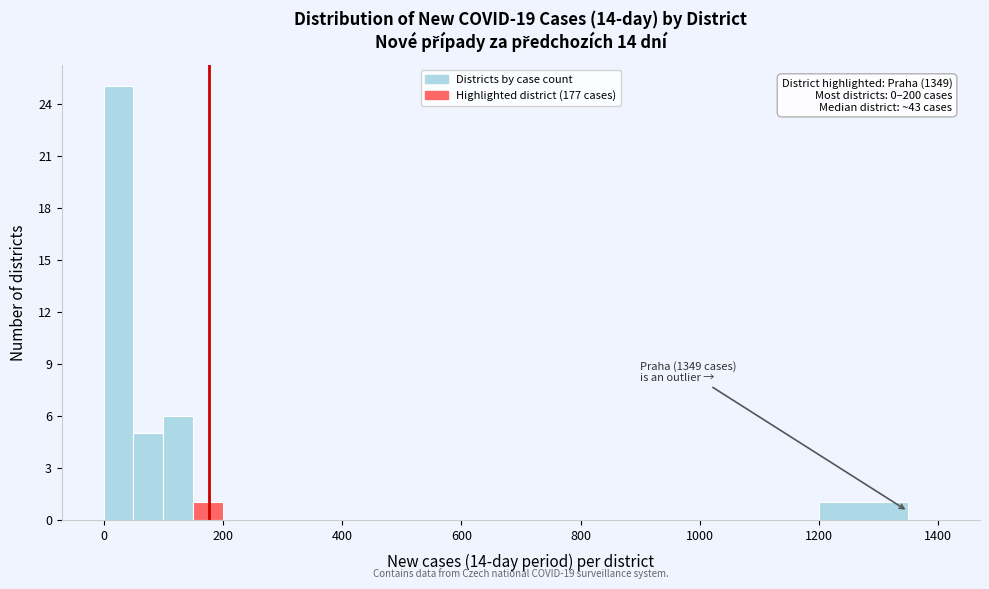

Read against the x-axis, roughly where is the centre of the tallest bar?

20